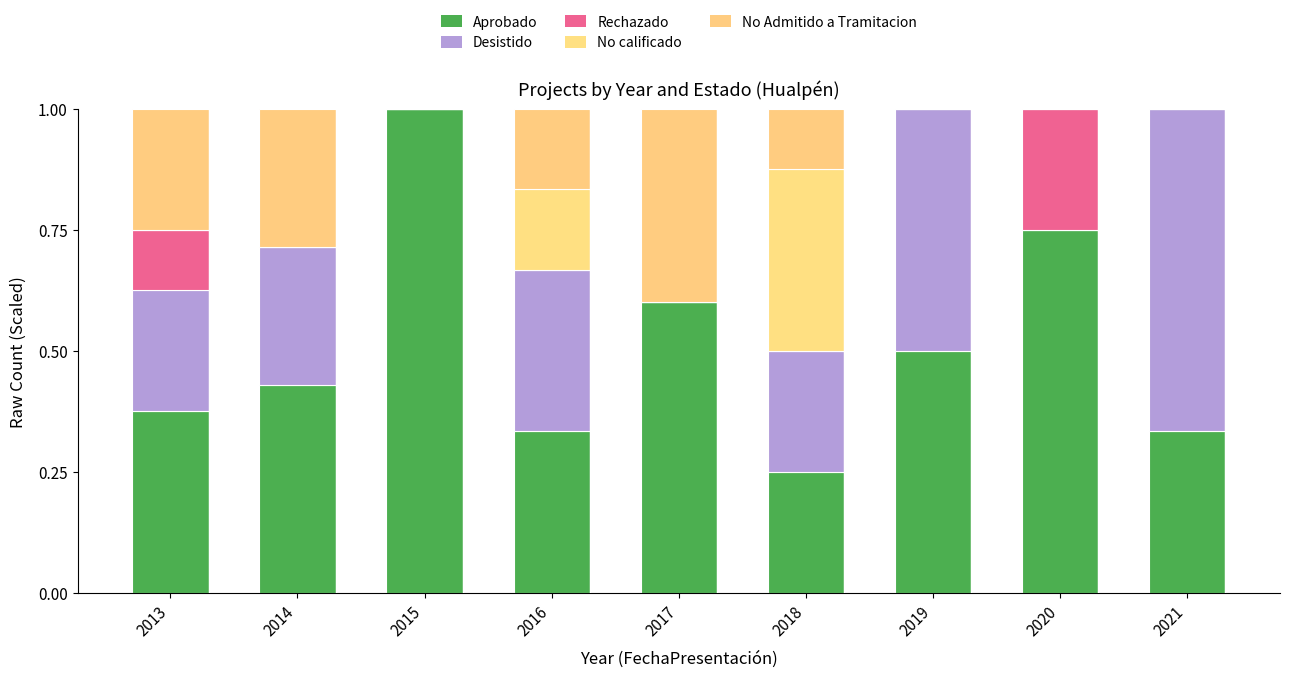

How many data points does each series have?

9